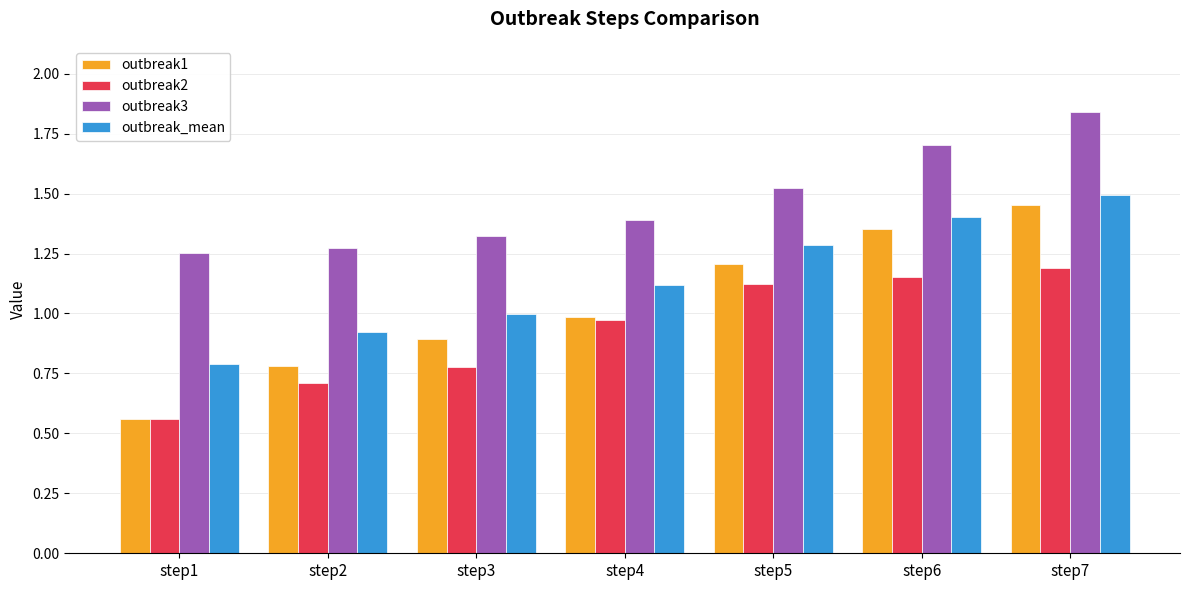

At which category is the sum across all series the highest?

step7